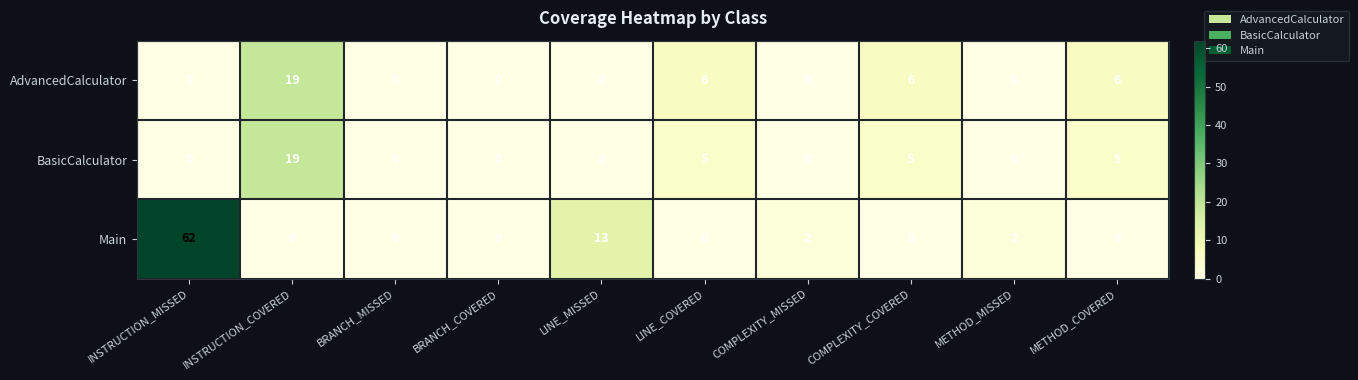

What is the difference between the maximum and minimum values in the AdvancedCalculator series?

19